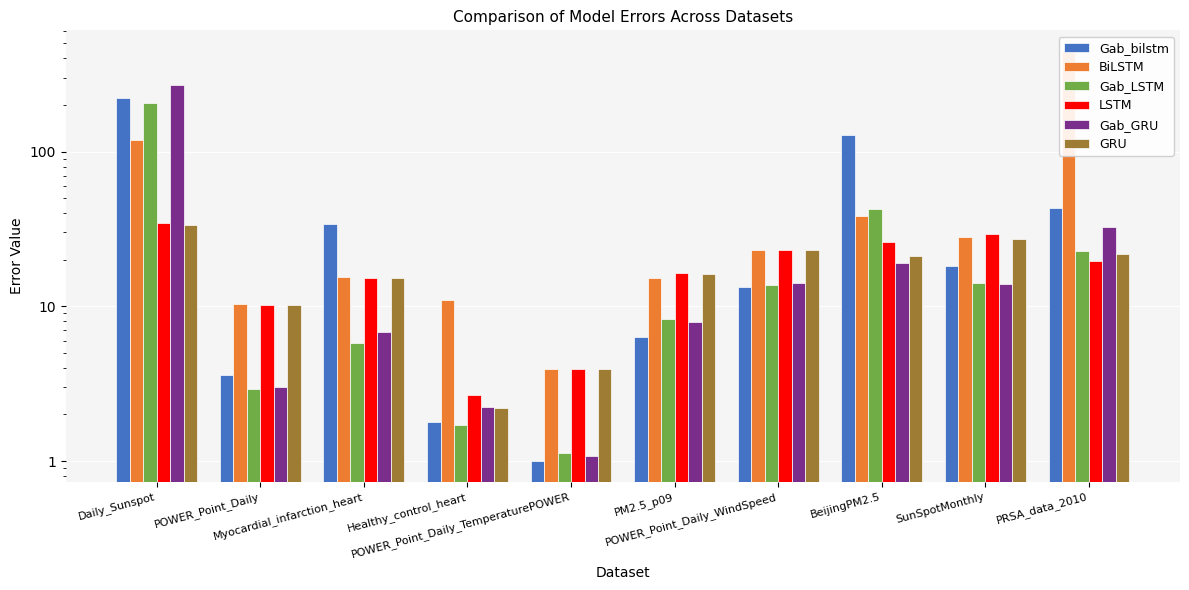

At which category is the sum across all series the highest?

Daily_Sunspot